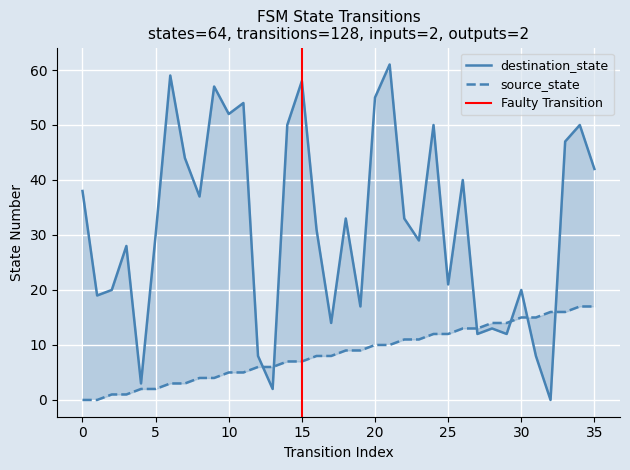

Reading right to left, extract all data points from this chart.

source_state: 35=17	34=17	33=16	32=16	31=15	30=15	29=14	28=14	27=13	26=13	25=12	24=12	23=11	22=11	21=10	20=10	19=9	18=9	17=8	16=8	15=7	14=7	13=6	12=6	11=5	10=5	9=4	8=4	7=3	6=3	5=2	4=2	3=1	2=1	1=0	0=0
destination_state: 35=42	34=50	33=47	32=0	31=8	30=20	29=12	28=13	27=12	26=40	25=21	24=50	23=29	22=33	21=61	20=55	19=17	18=33	17=14	16=31	15=58	14=50	13=2	12=8	11=54	10=52	9=57	8=37	7=44	6=59	5=30	4=3	3=28	2=20	1=19	0=38